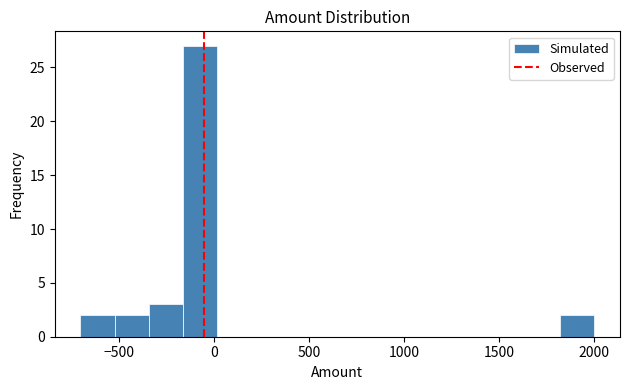

Around what value on the x-axis is the tallest bar? Give the approximate position of its centre, as read against the axis.

-50